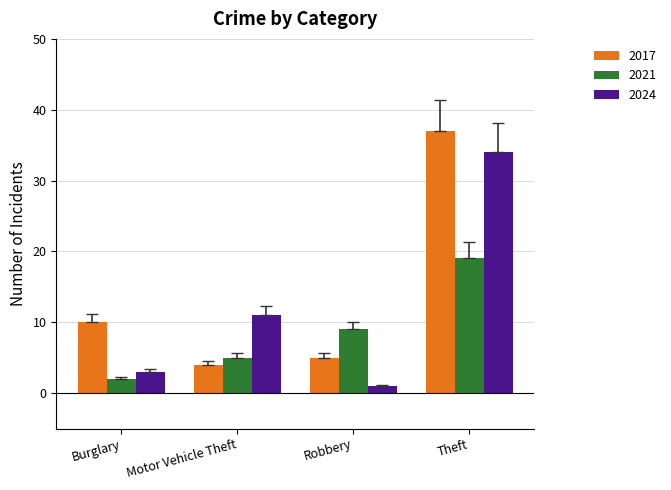

Which series changed the most between Burglary and Theft?

2024